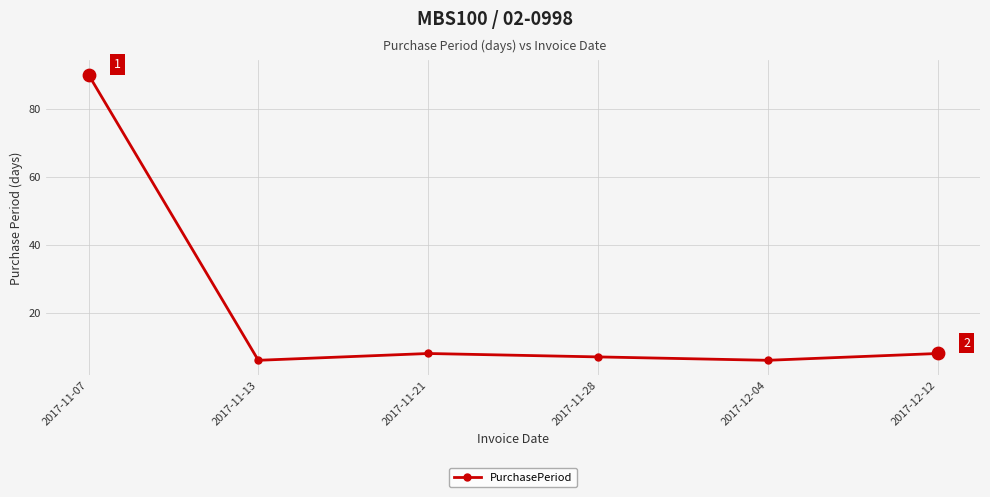

What is the change in value from 2017-11-13 to 2017-12-12?

+2